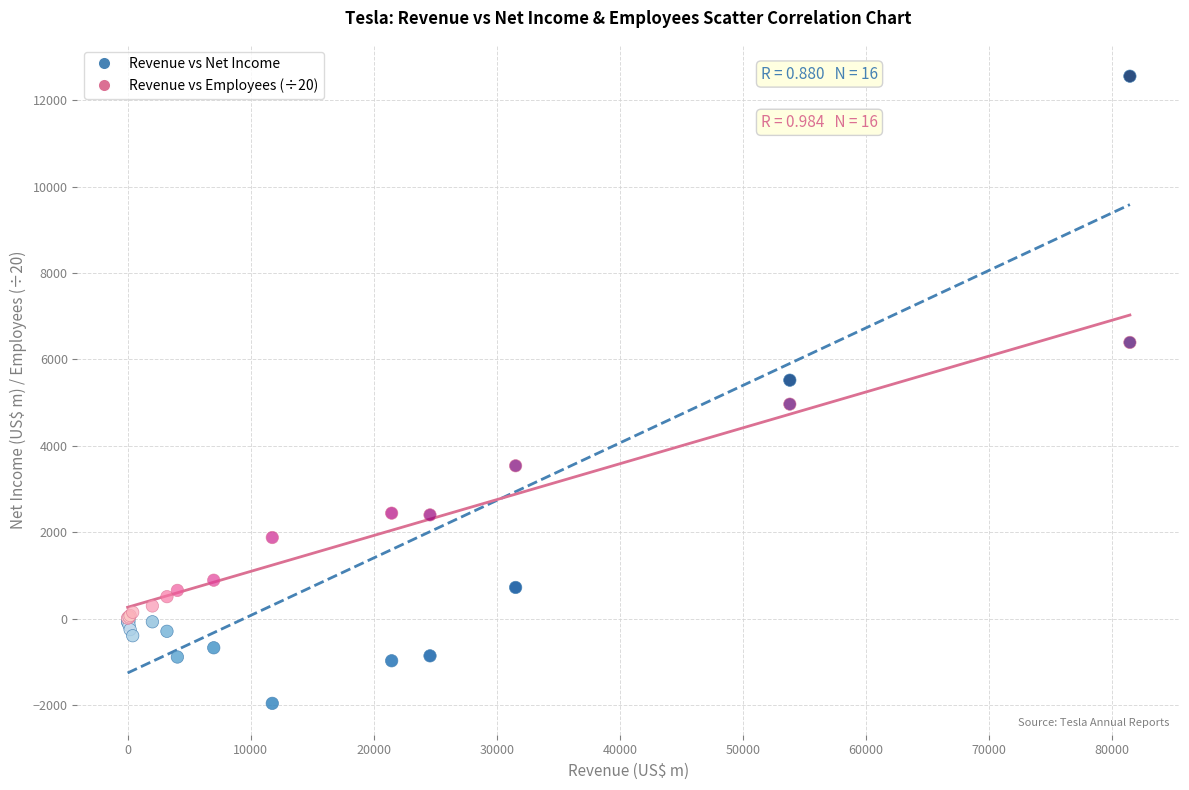

Which series contains the lowest Y value?

Revenue vs Net Income